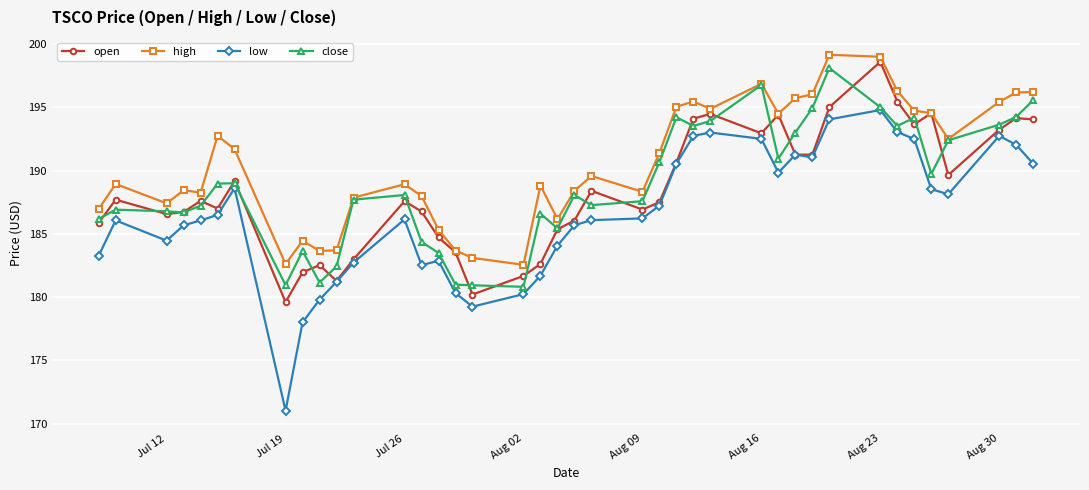

True or false: high and low cross at least once.

False